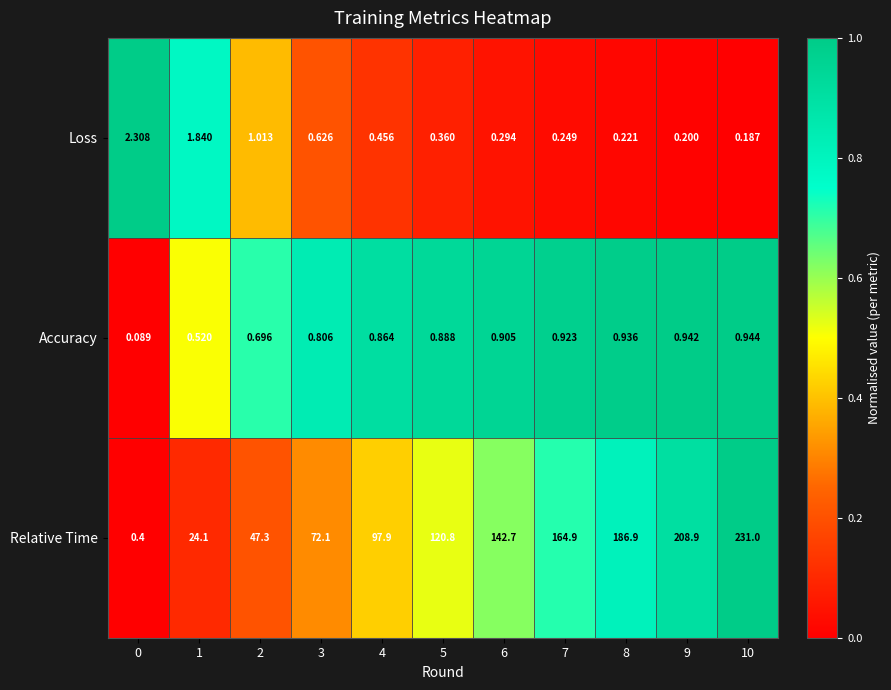

At how many categories does at least one series exceed 0?

11